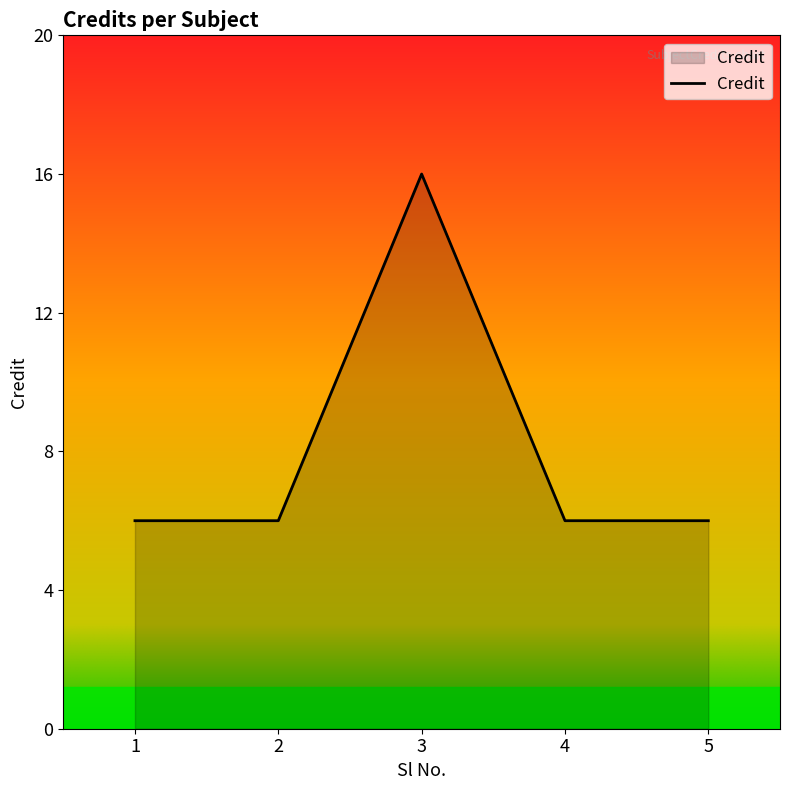

At which category does the data reach its first local peak?

3